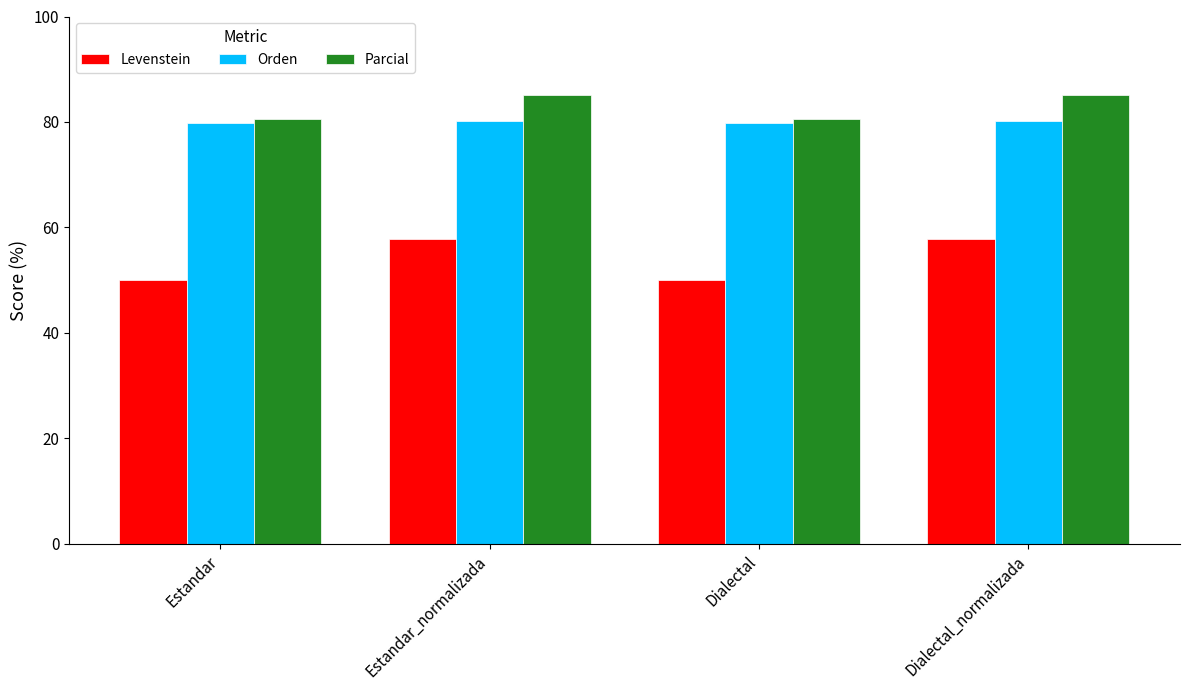

What is the label of the 2nd bar from the left?

Estandar_normalizada